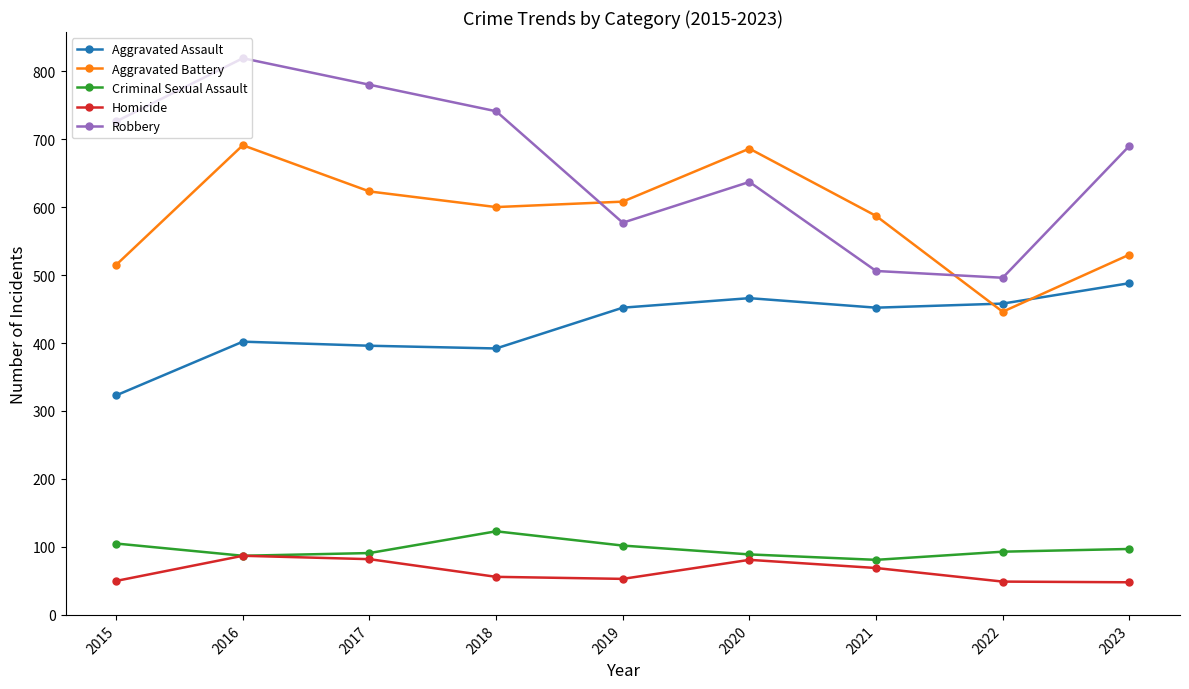

What is the sum of the Aggravated Assault values at 2020 and 2016?

868